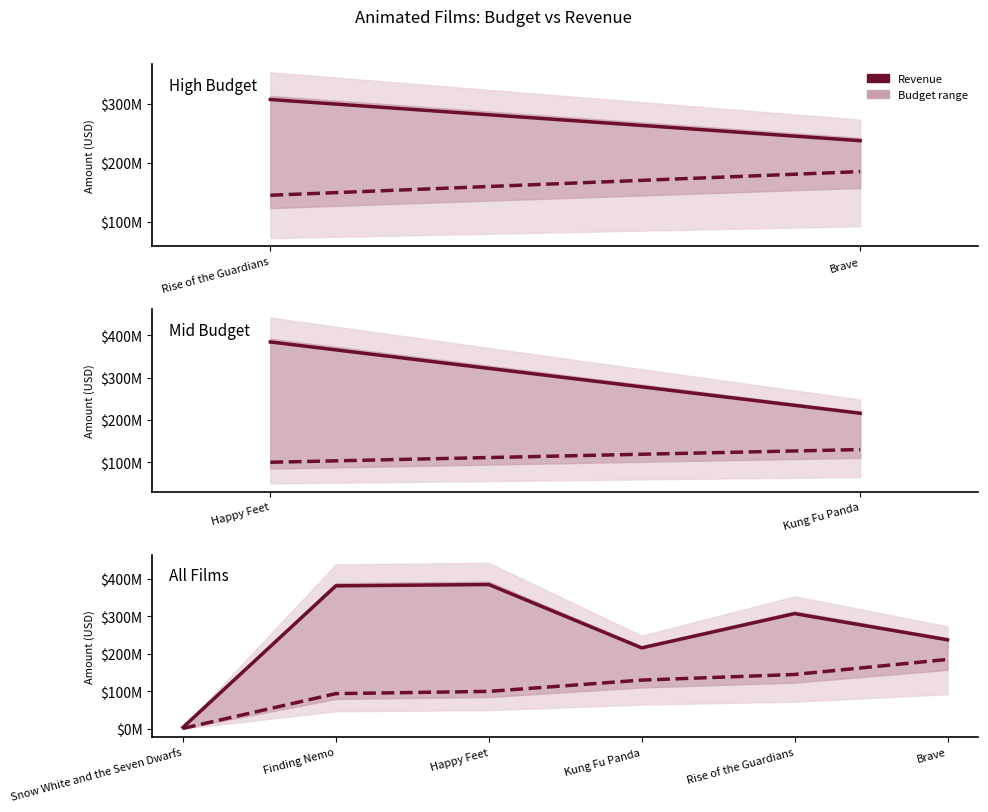

What is the minimum value shown in the chart?

1488423